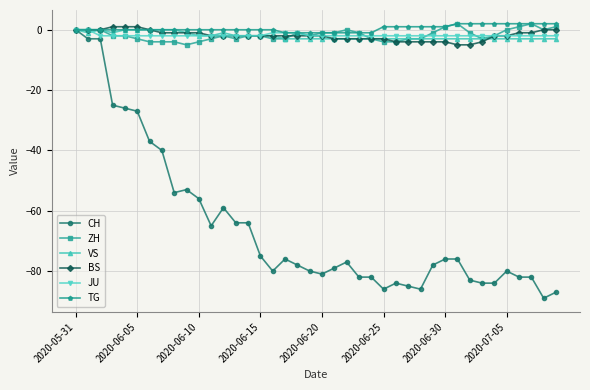

What is the value of the CH point at the 38th from the left?

-82